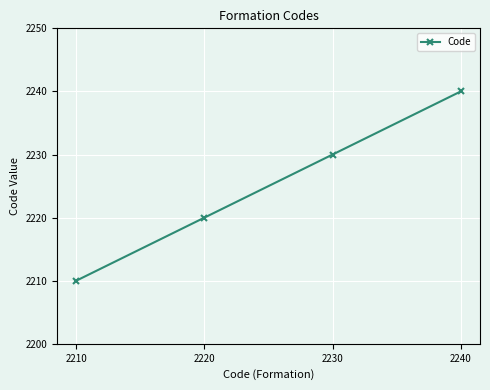

What is the difference between the second highest and minimum values?

20